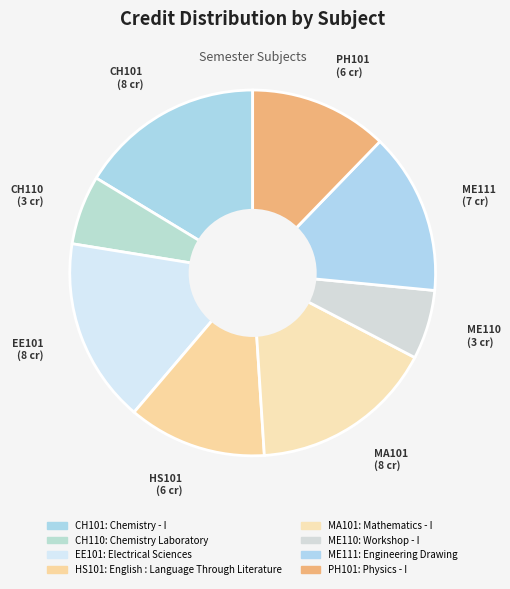

Rank the categories by value from lowest to highest.

Chemistry Laboratory, Workshop - I, English : Language Through Literature, Physics - I, Engineering Drawing, Chemistry - I, Electrical Sciences, Mathematics - I